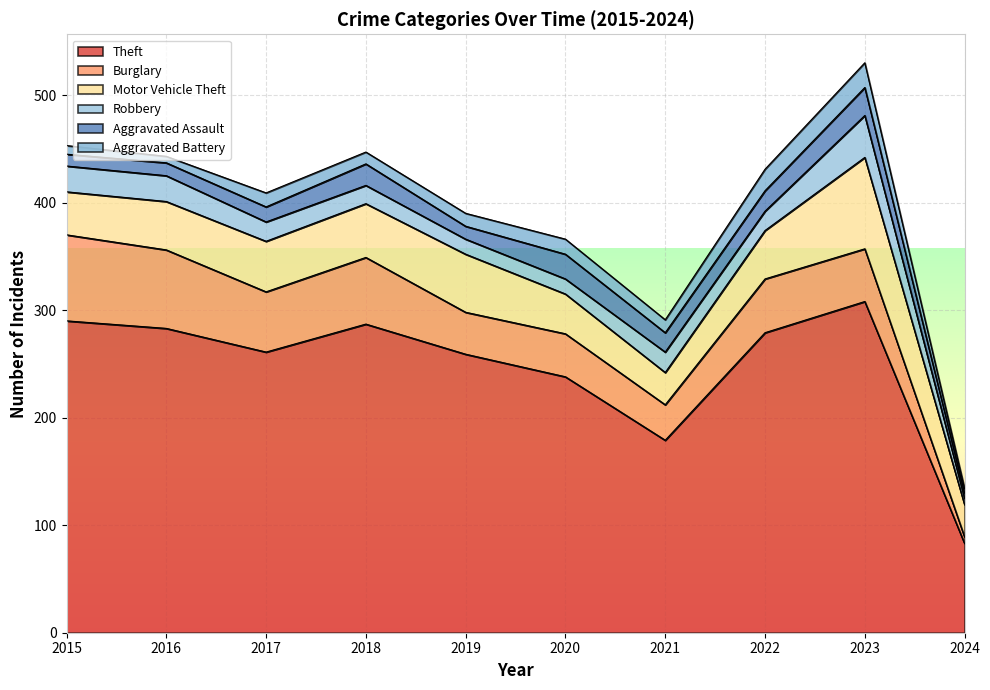

At which label is Robbery closest to 22?

2015